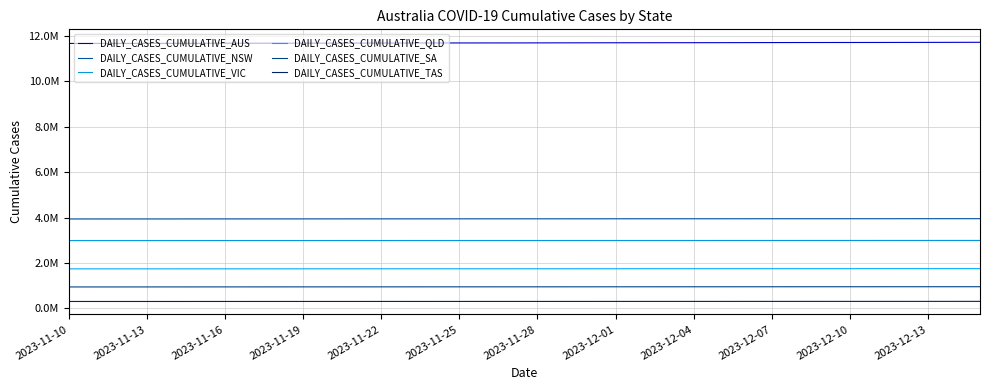

Does the chart display data point markers on the line(s)?

No